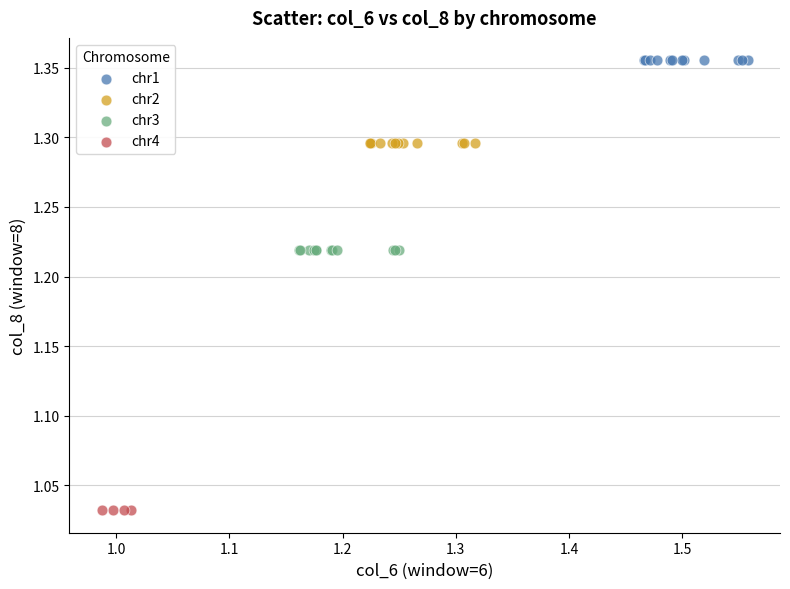

Which series contains the lowest Y value?

chr4